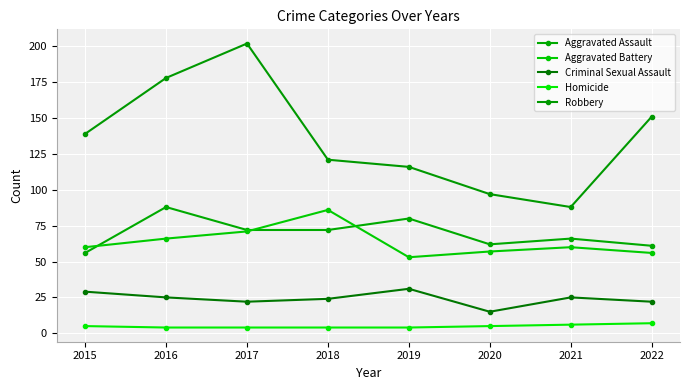

What is the sum of the Aggravated Assault values at 2016 and 2021?

154